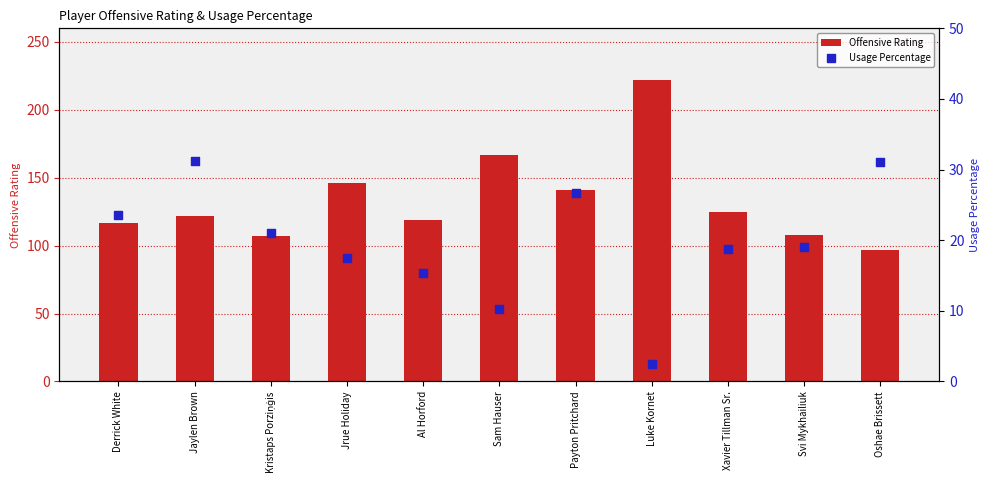

What is the total value across all series at Svi Mykhailiuk?

127.1